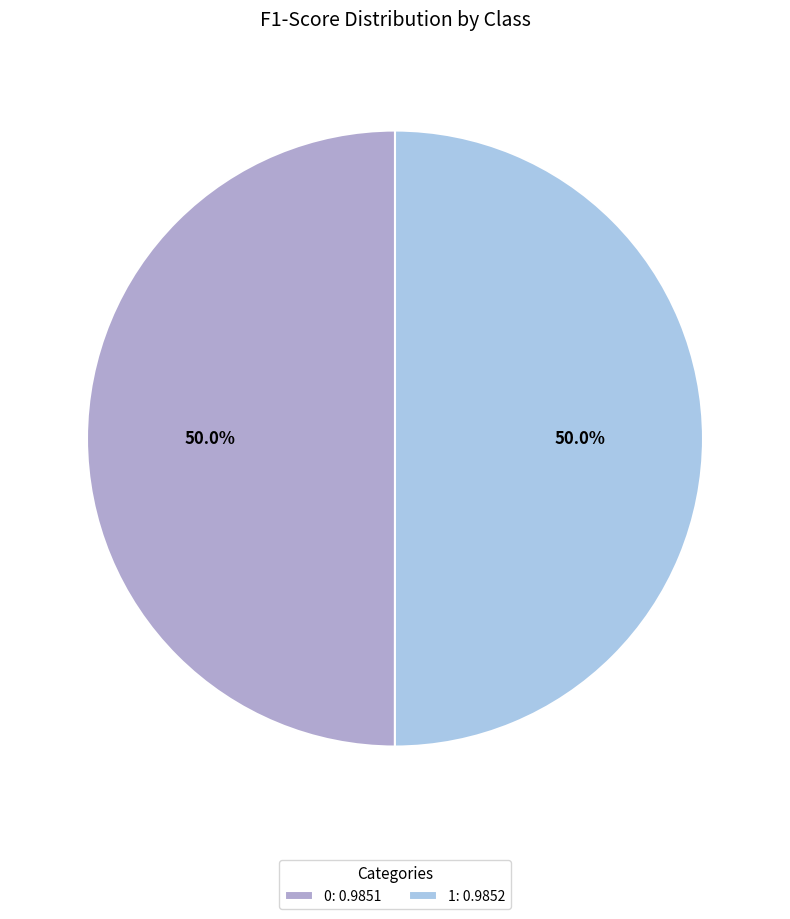

True or false: 1 accounts for 50% of the total.

True